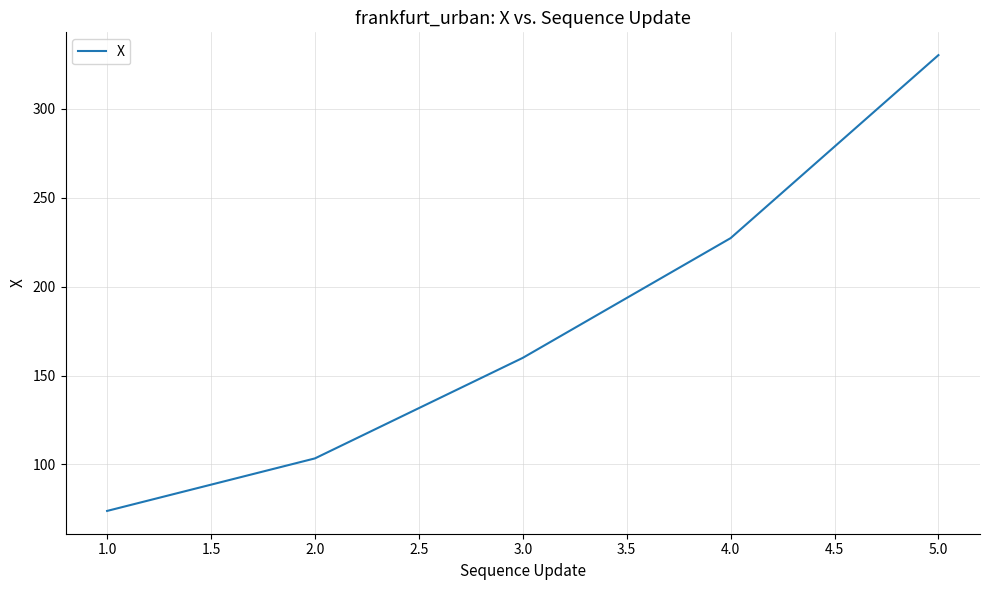

Reading left to right, list all the values displayed in this chart.

73.9	103.4	159.9	227.3	330.2